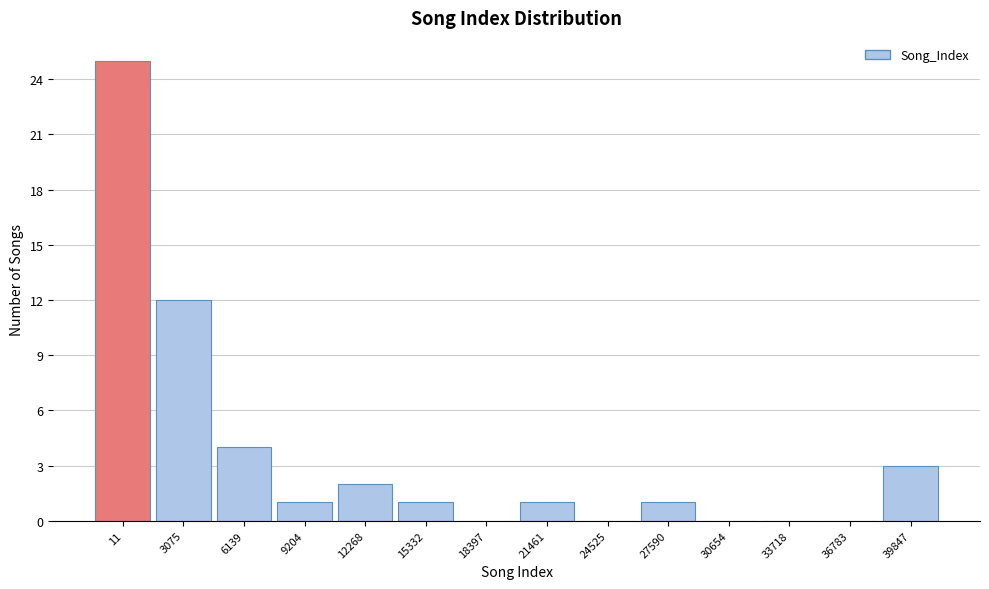

Reading left to right, extract all data points from this chart.

11=25	3075=12	6139=4	9204=1	12268=2	15332=1	18397=0	21461=1	24525=0	27590=1	30654=0	33718=0	36783=0	39847=3